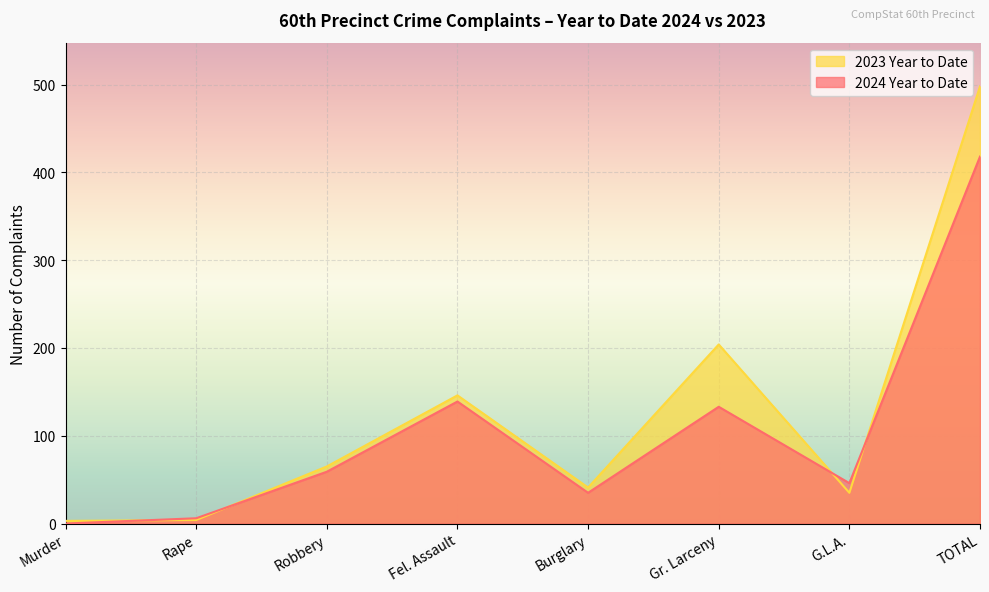

List the series in order of their overall mean, lowest first.

2024 Year to Date, 2023 Year to Date